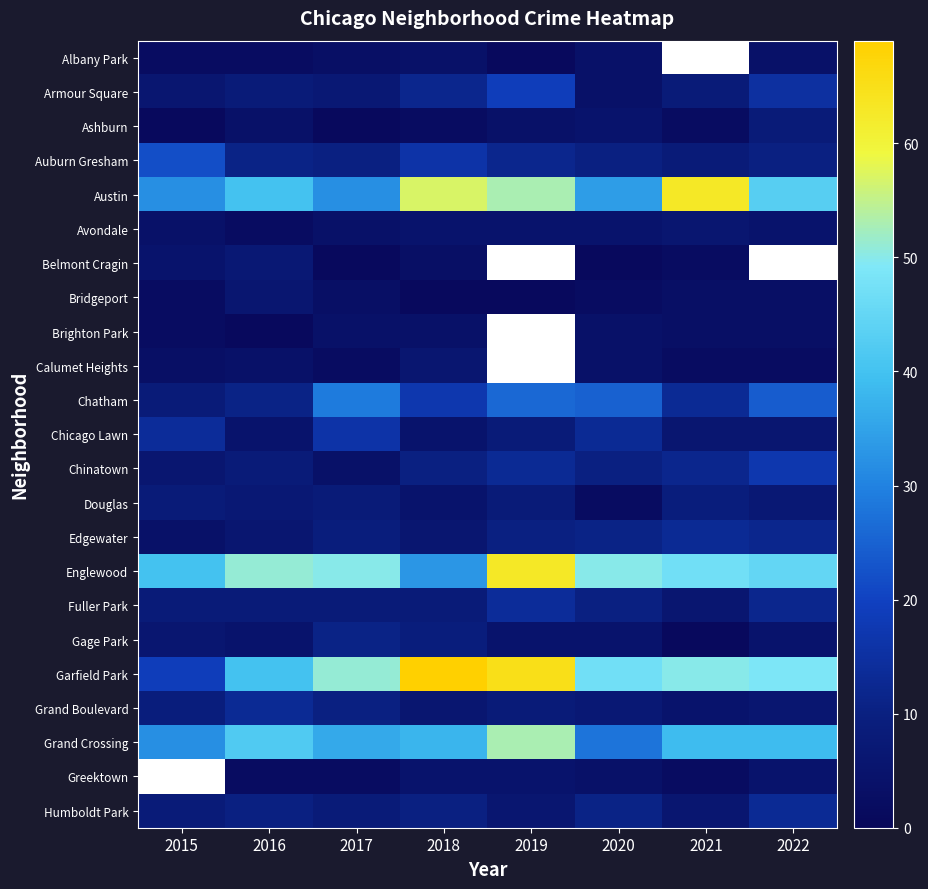

The Calumet Heights series shows 3.0 at 2015. True or false?

True